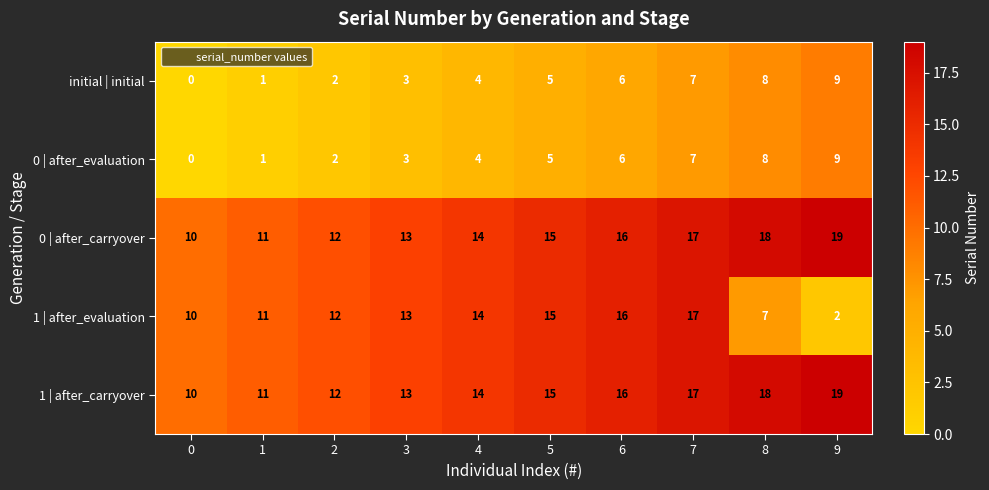

What is the total value across all series at 1?

35